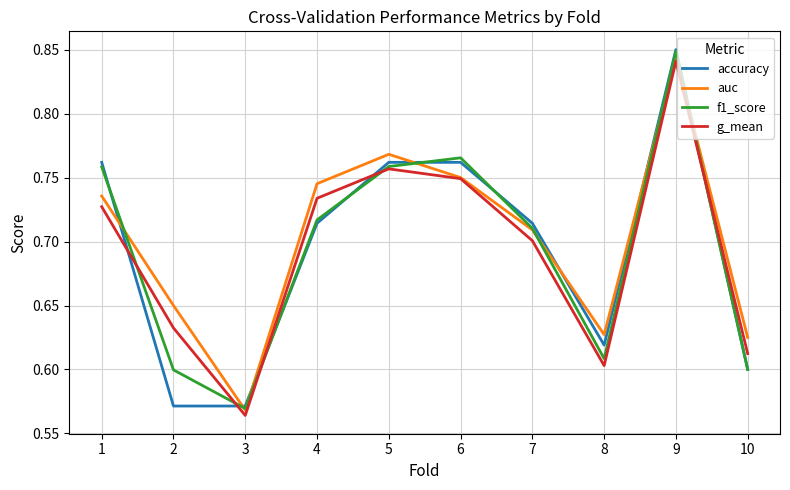

What are all the series names shown in the legend?

accuracy, auc, f1_score, g_mean